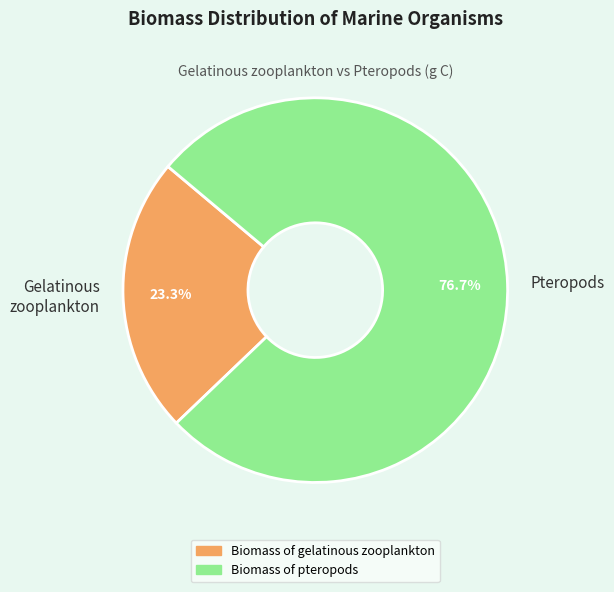

What percentage is NOT represented by Gelatinous zooplankton?

76.7%